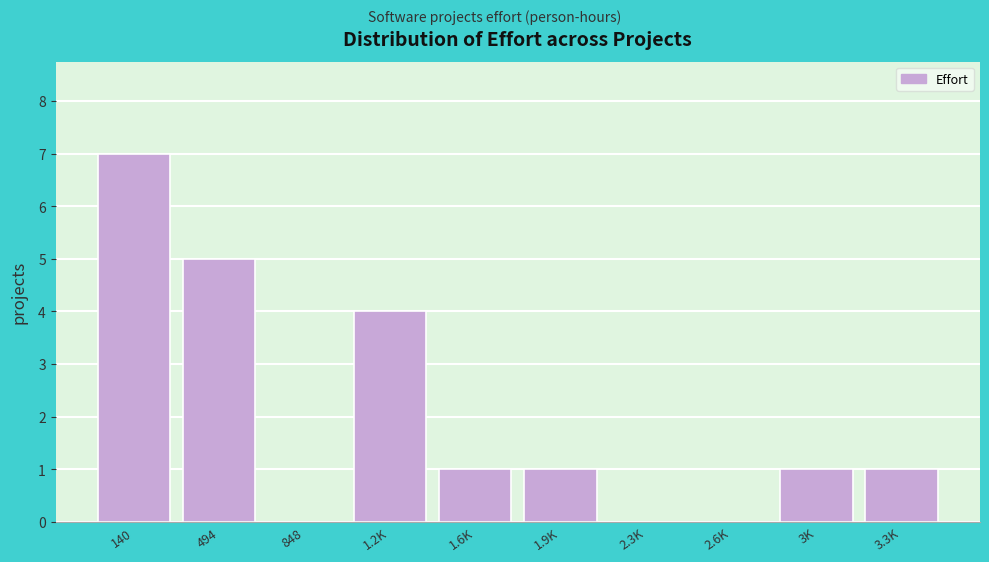

Reading left to right, extract all data points from this chart.

140=7	494=5	848=0	1.2K=4	1.6K=1	1.9K=1	2.3K=0	2.6K=0	3K=1	3.3K=1